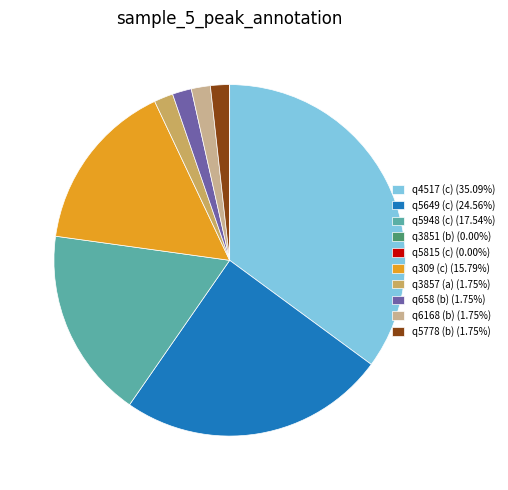

Combined, do q3851 (b) (0.00%) and q4517 (c) (35.09%) account for over 50%?

Yes